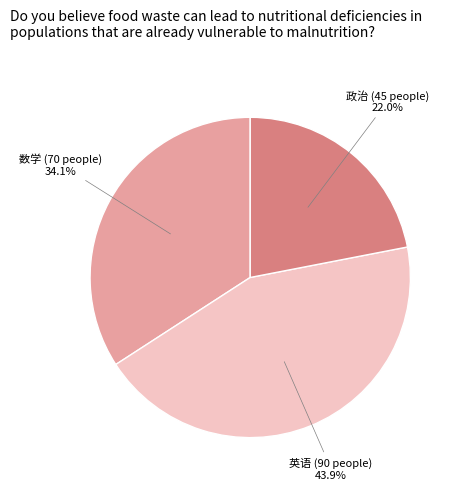

Rank the categories by value from highest to lowest.

英语, 数学, 政治